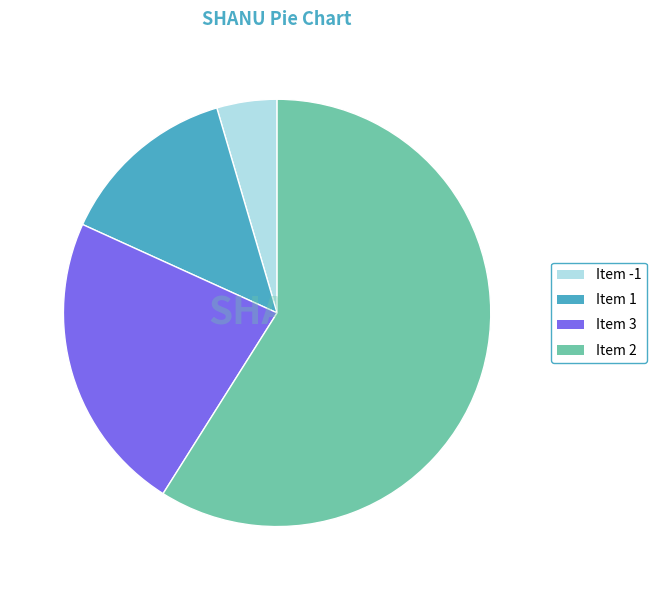

Does any single category account for the majority?

Yes